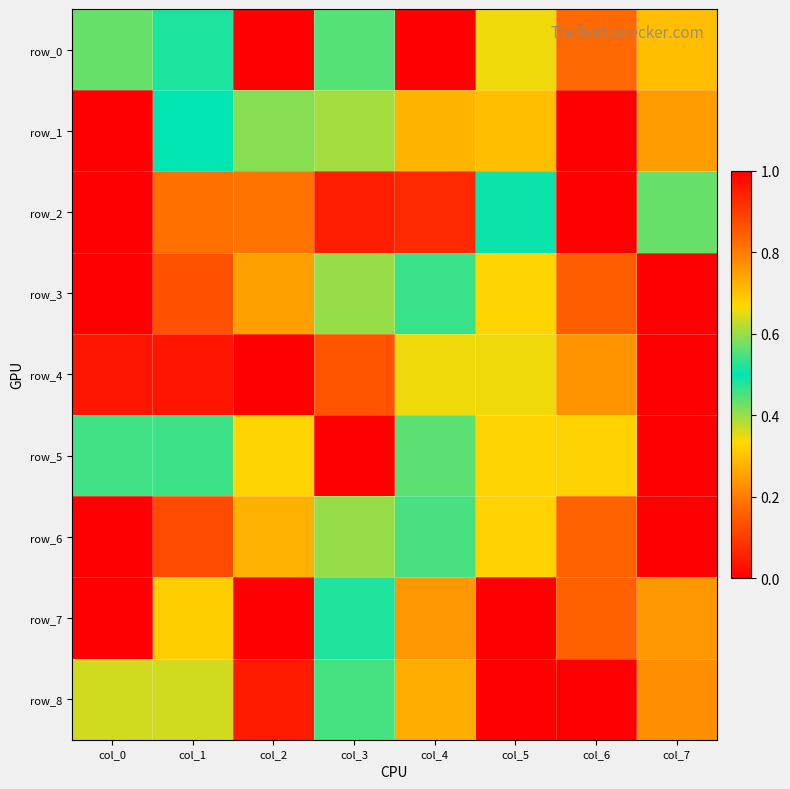

What is the difference between the second highest and minimum values in the row_8 series?

1.0